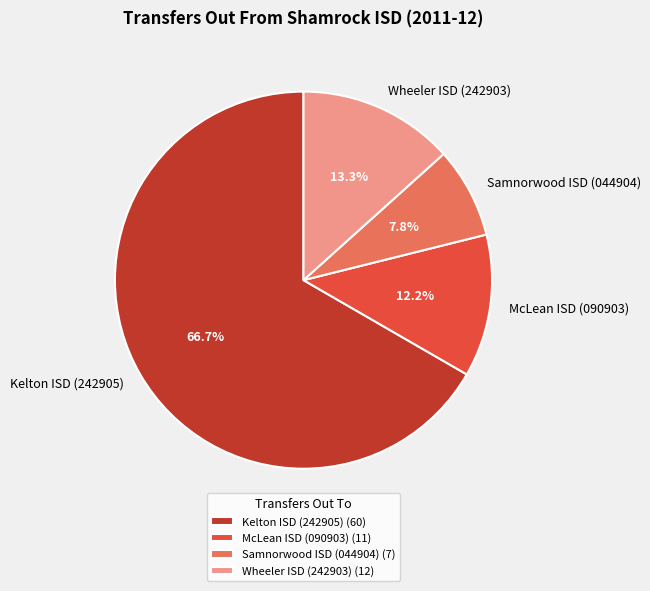

Rank the categories by value from lowest to highest.

Samnorwood ISD (044904), McLean ISD (090903), Wheeler ISD (242903), Kelton ISD (242905)